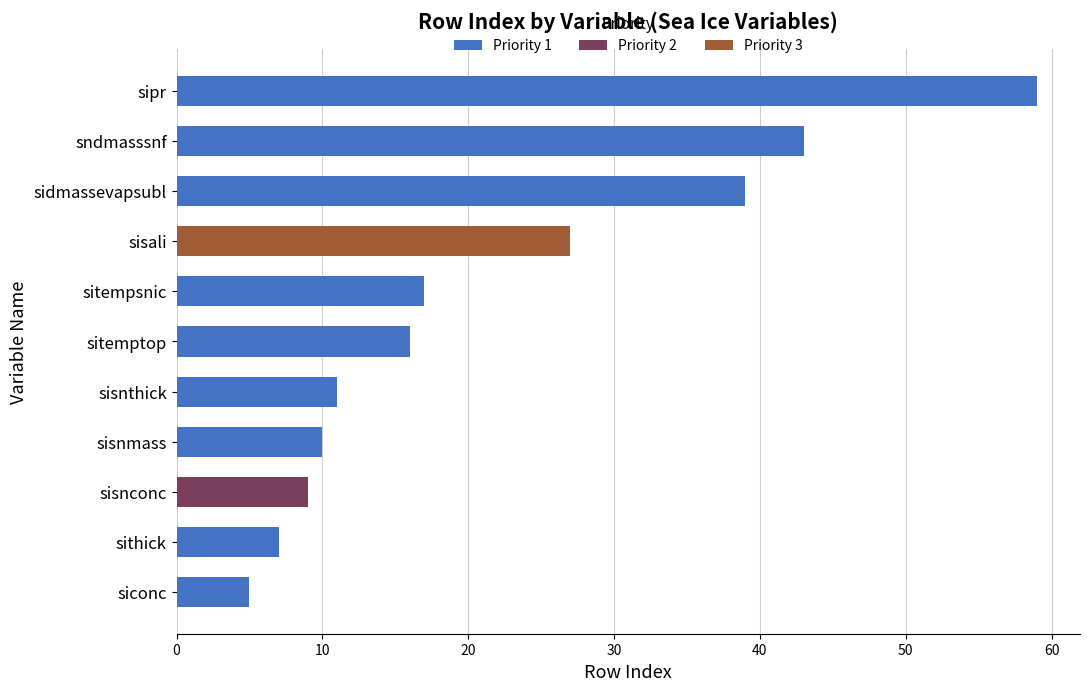

What is the sum of all Priority 1 values?

207